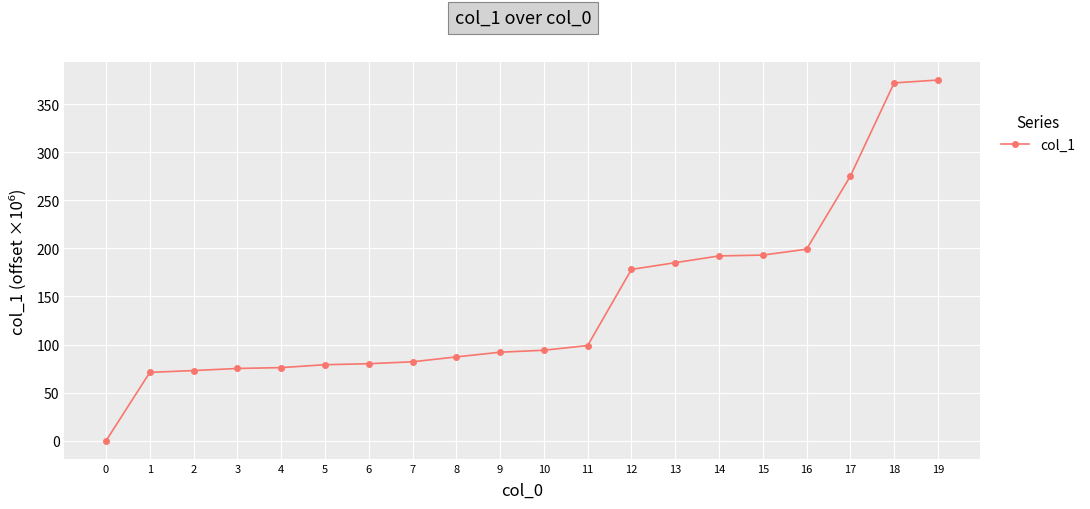

True or false: the data shows 192.1 at 14.

True